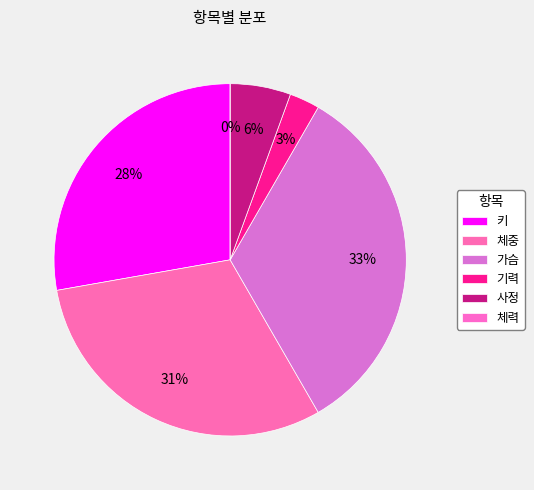

To the nearest percent, what percentage of the pie is 키?

28%